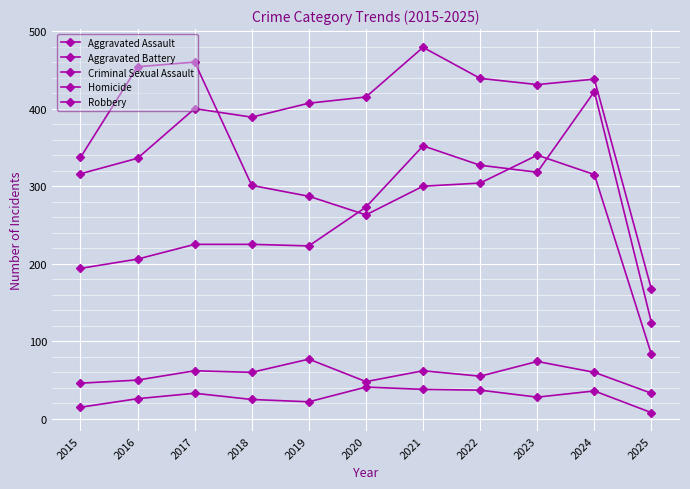

What is the maximum value for Criminal Sexual Assault?

77